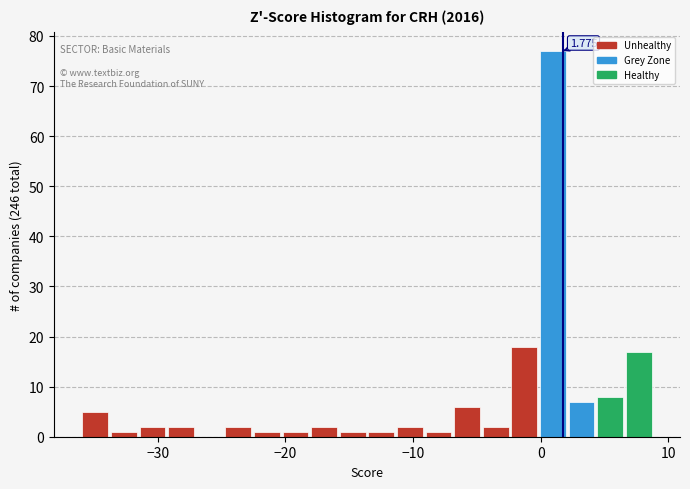

Around what value on the x-axis is the tallest bar? Give the approximate position of its centre, as read against the axis.

1